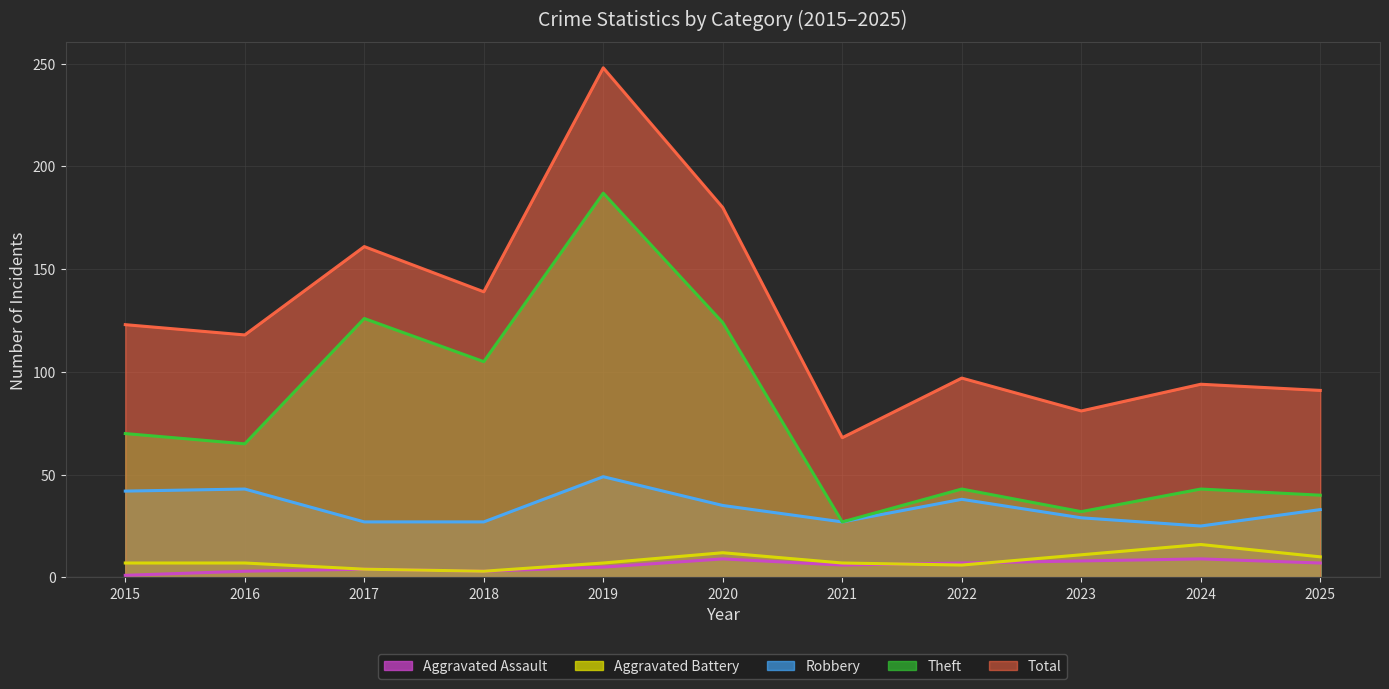

Which label corresponds to the largest value in the chart?

2019